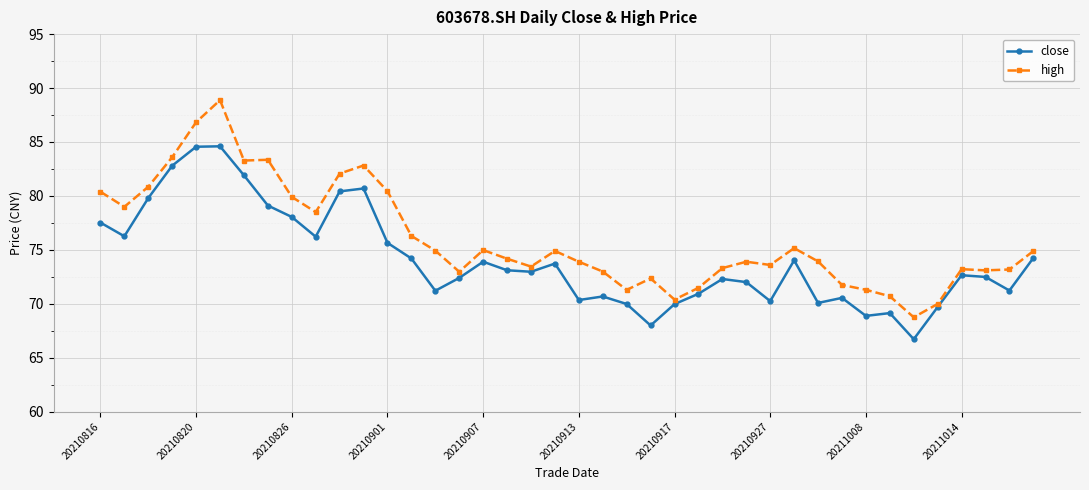

True or false: high and close cross at least once.

False